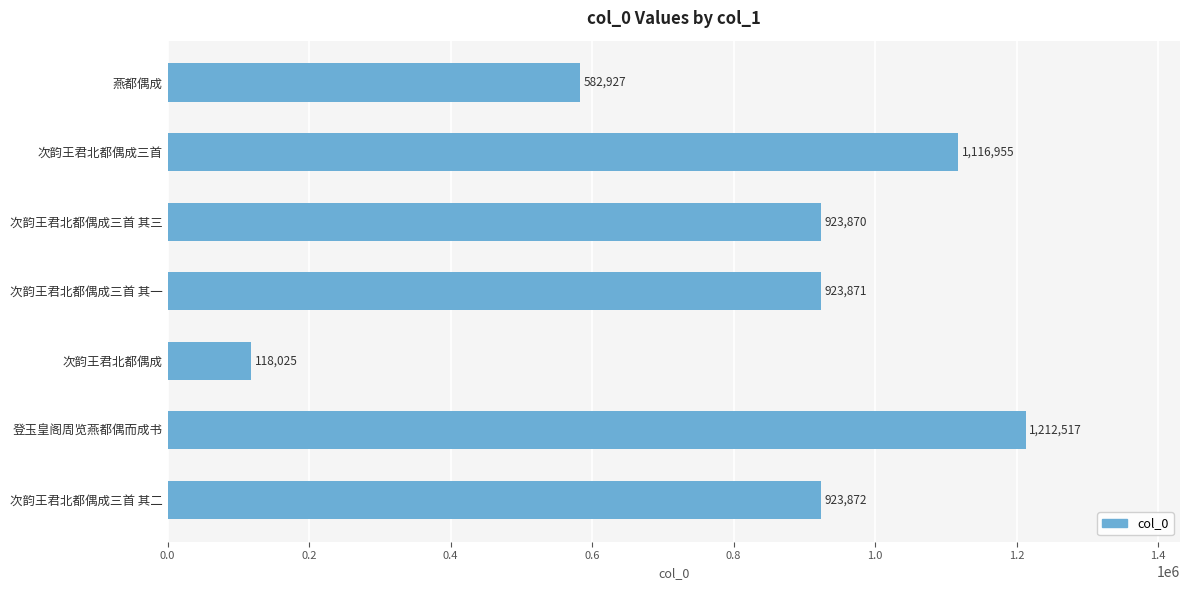

Which category has the highest value across all series?

登玉皇阁周览燕都偶而成书